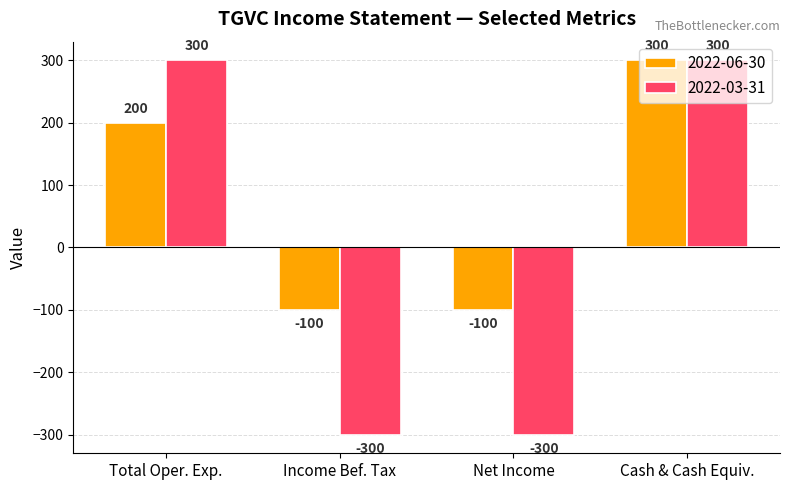

True or false: 2022-03-31 has a value of 68 at Cash & Cash Equiv..

False